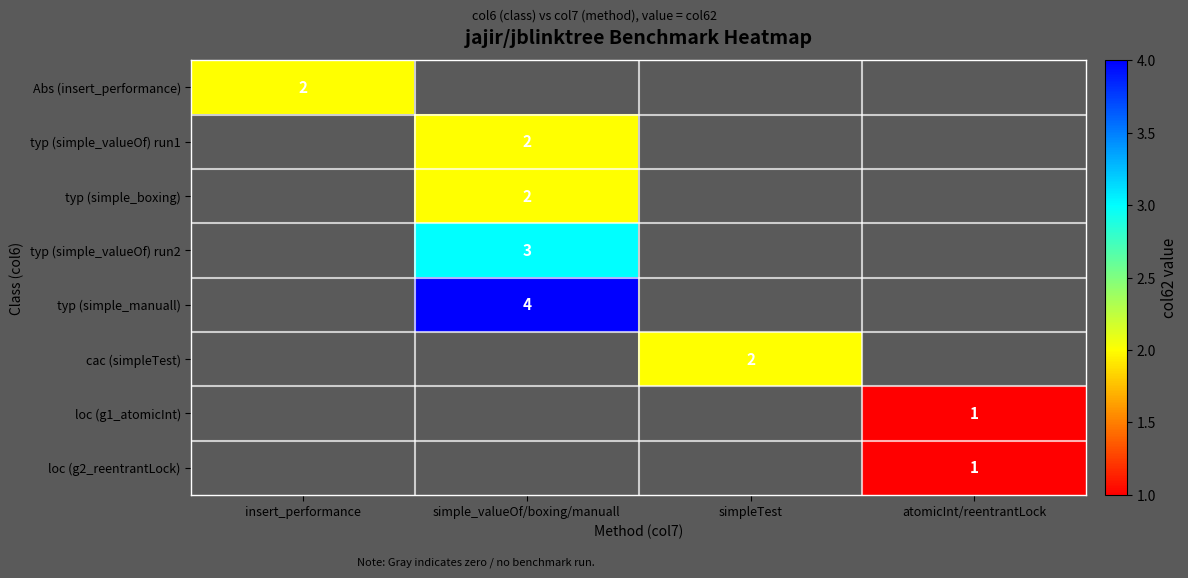

Which category has the lowest value in the typ (simple_valueOf) run2 series?

insert_performance